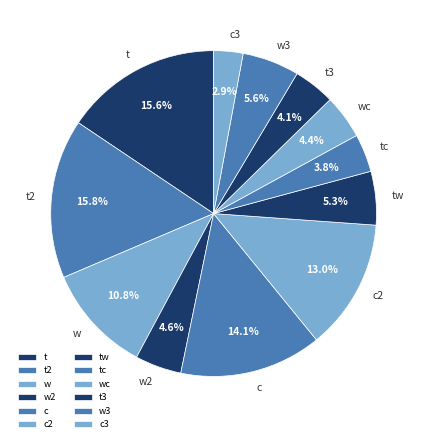

What percentage is the w3 slice, to the nearest percent?

6%